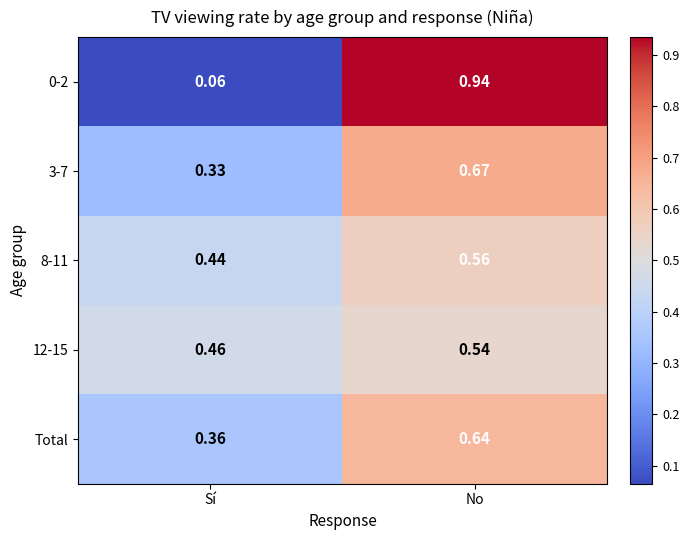

At which label is 8-11 closest to 0?

Sí